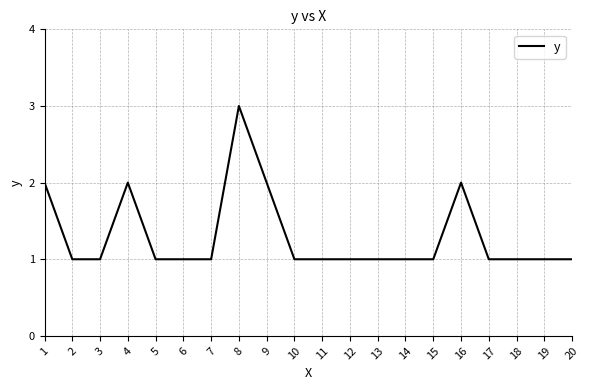

What is the change in value from 8 to 16?

-1